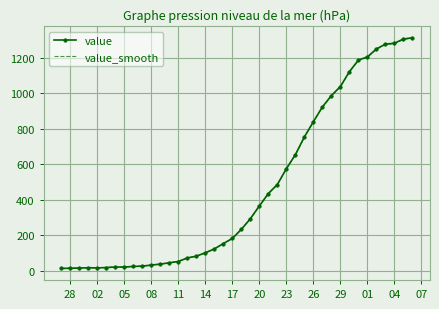

Which series has the widest spread of values?

value